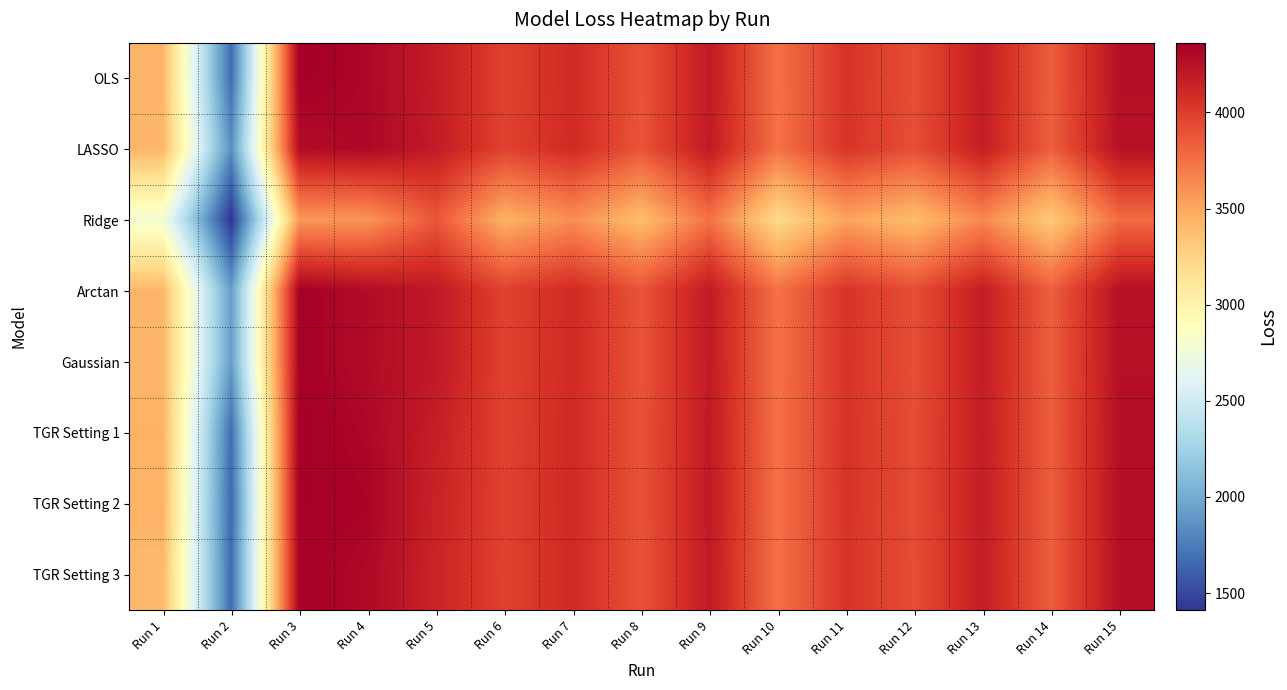

What is the total value across all series at Run 13?

32908.5